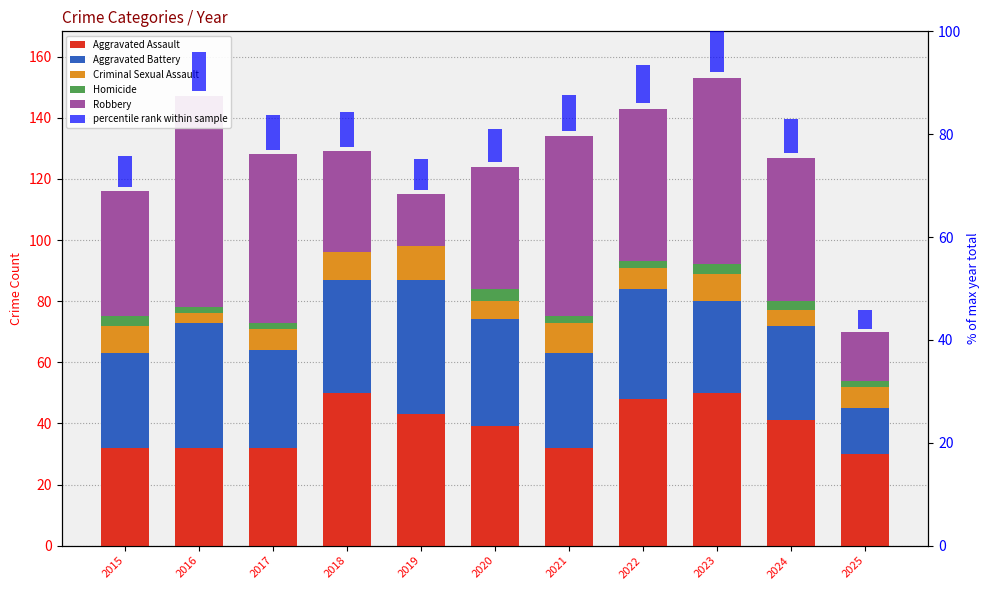

At which category is the sum across all series the highest?

2023